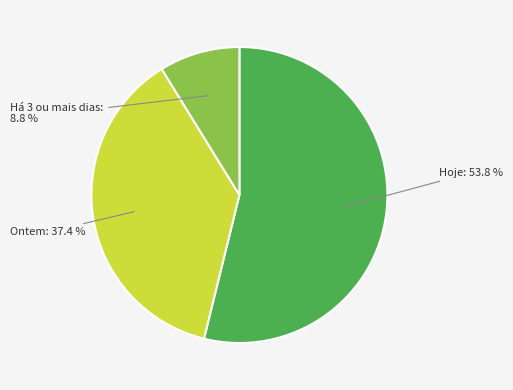

Is there any slice that represents more than half of the pie?

Yes